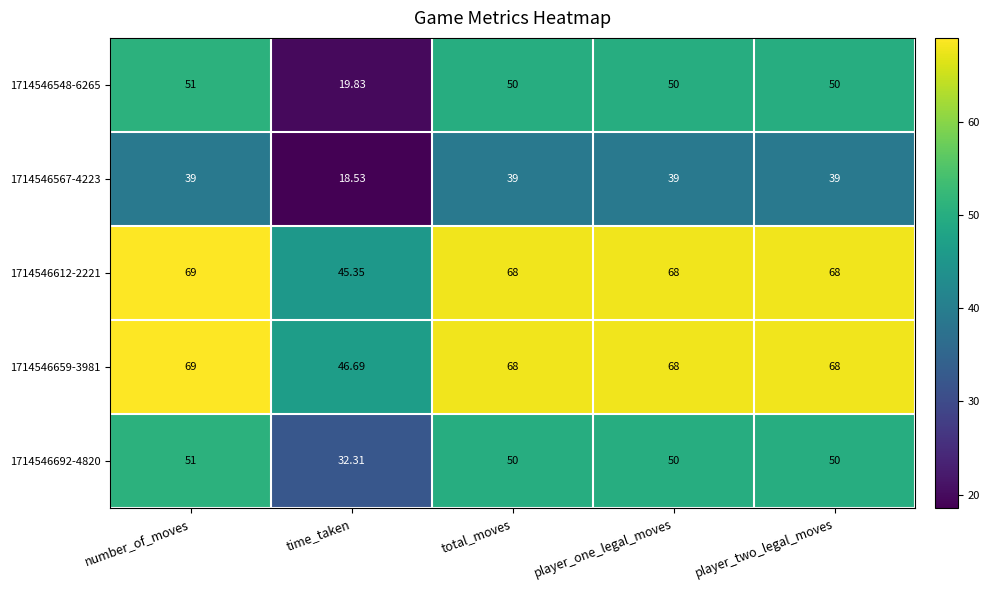

Is the value of 1714546567-4223 at player_one_legal_moves greater than the value of 1714546612-2221 at player_one_legal_moves?

No